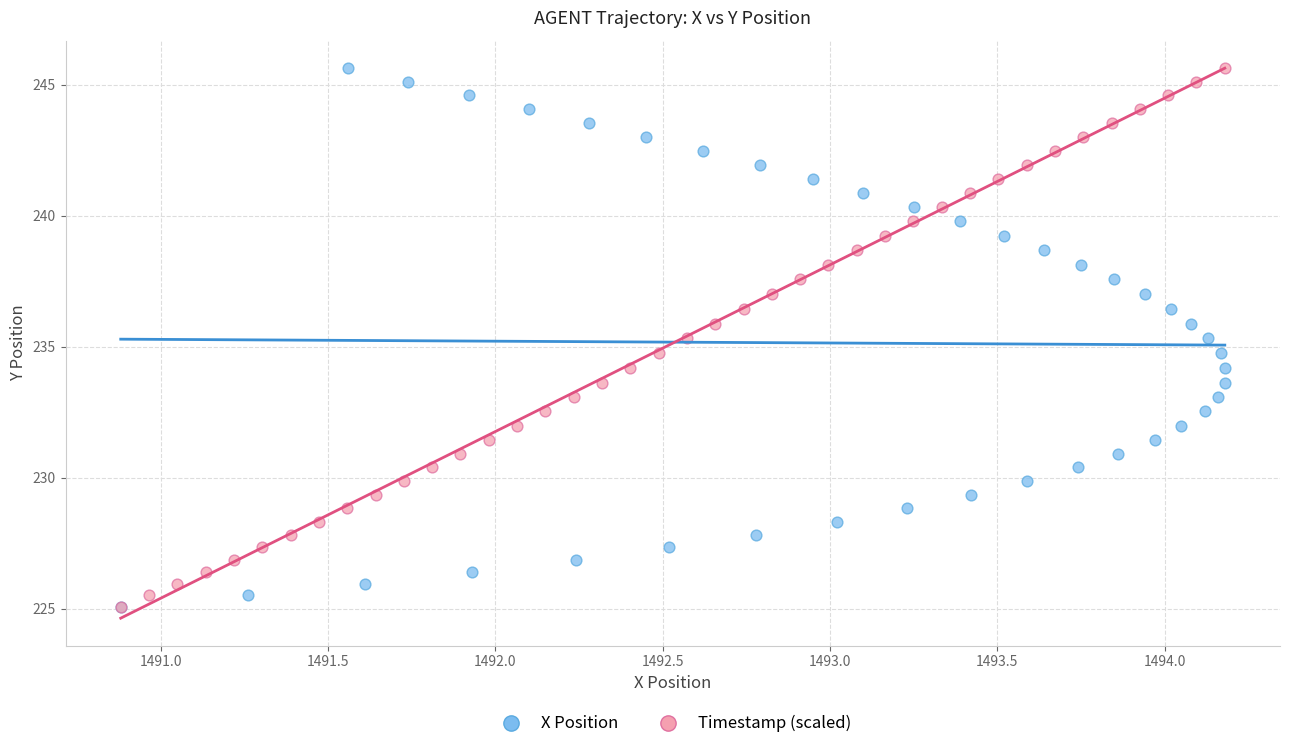

What are all the series names shown in the legend?

X Position, Timestamp (scaled)